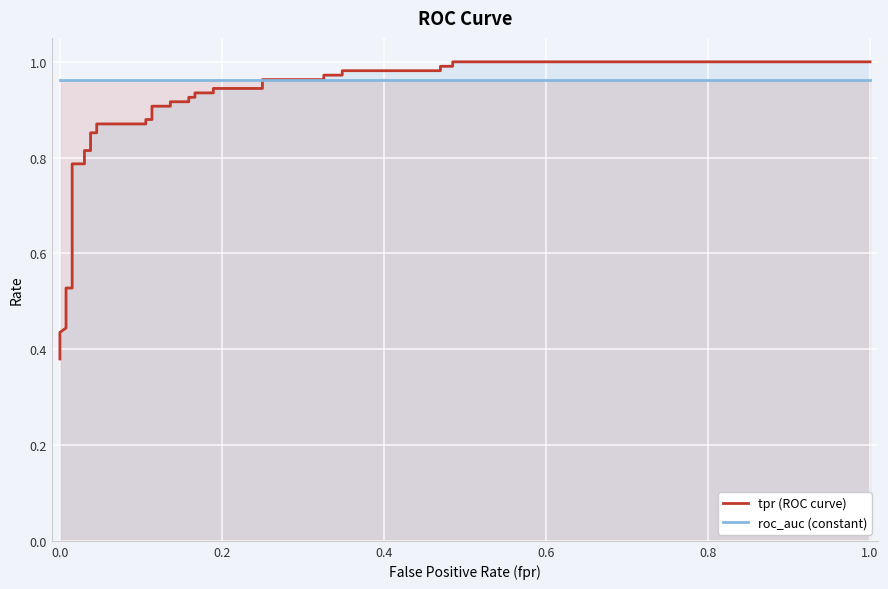

How many lines are shown in the chart?

2